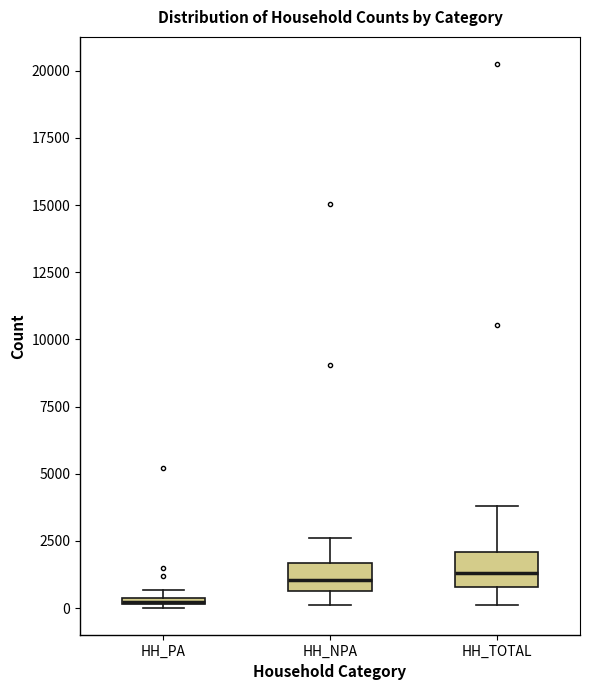

Where does the lower whisker of the box for HH_TOTAL end on the y-axis? The values are not printed on the chart, so give them approximately, as read against the axis.

0